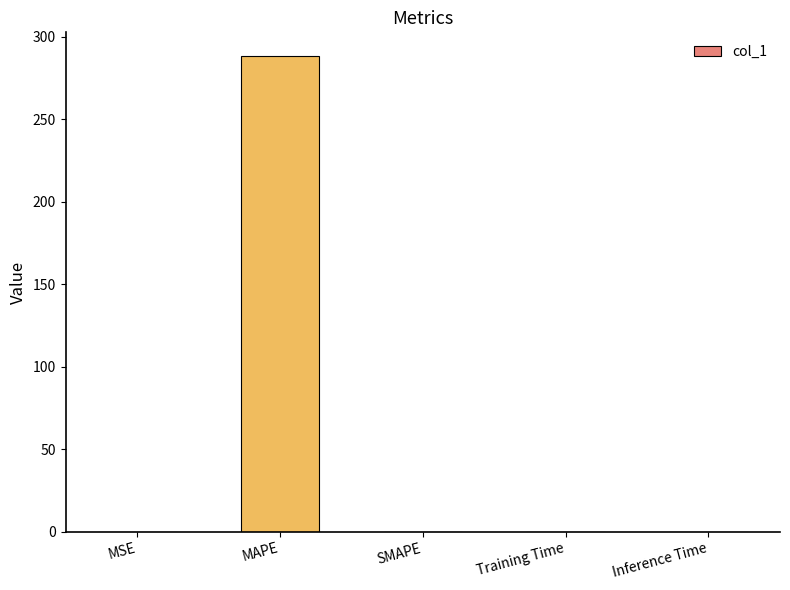

The value at MAPE is 127.2. True or false?

False